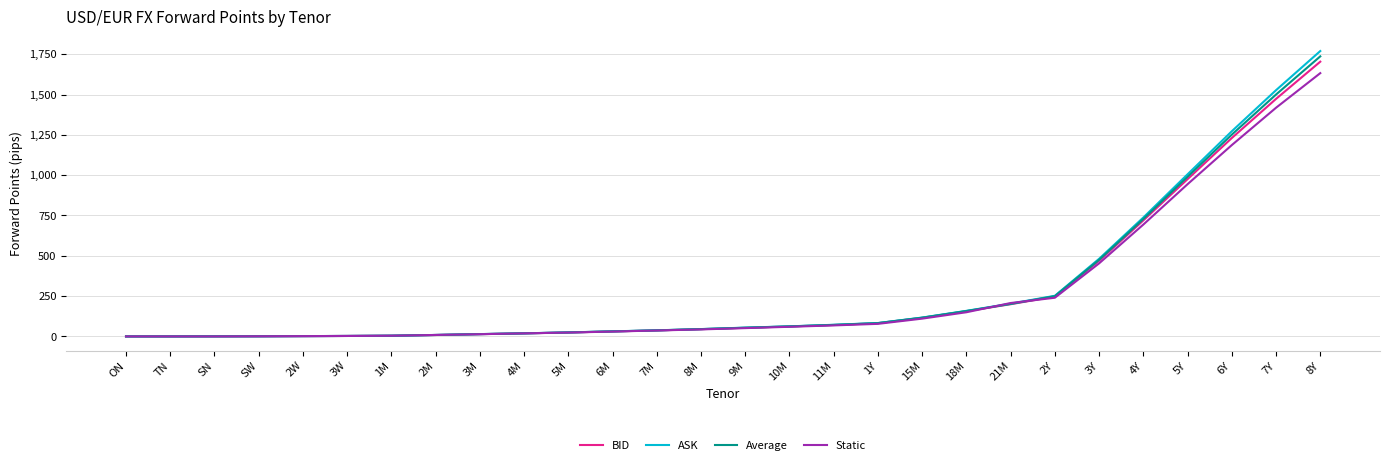

What position from the left is 6M?

12